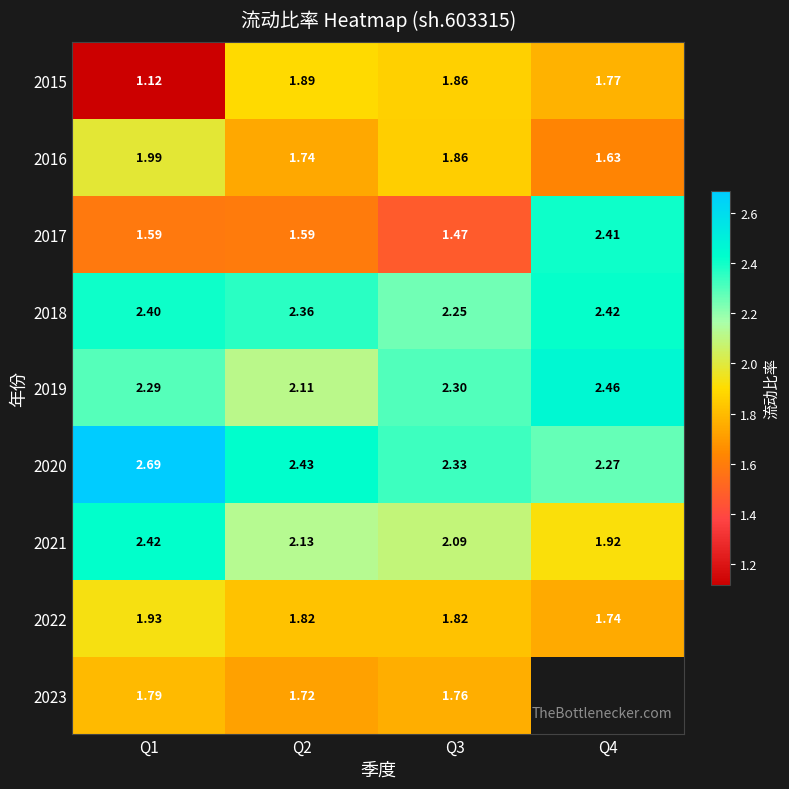

At how many categories does at least one series exceed 2?

4